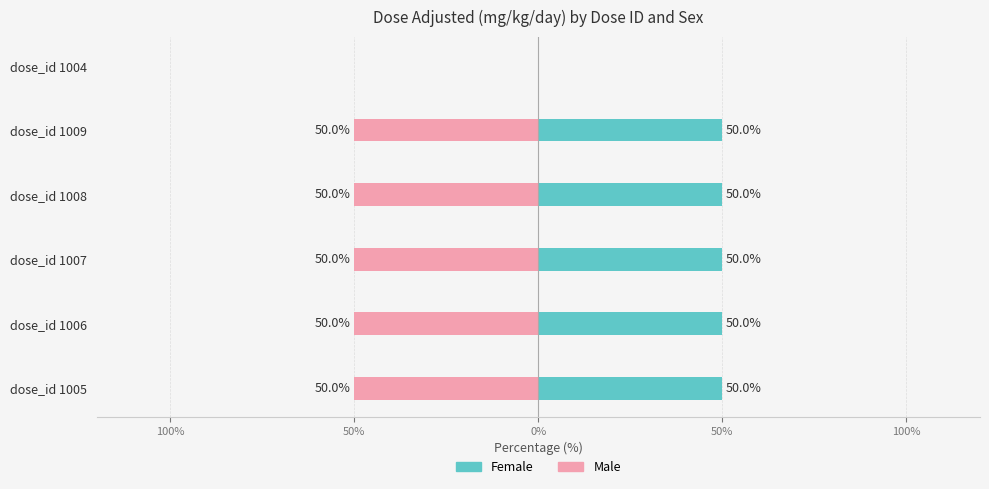

What is the value of the Male bar at the 5th from the left?

-50